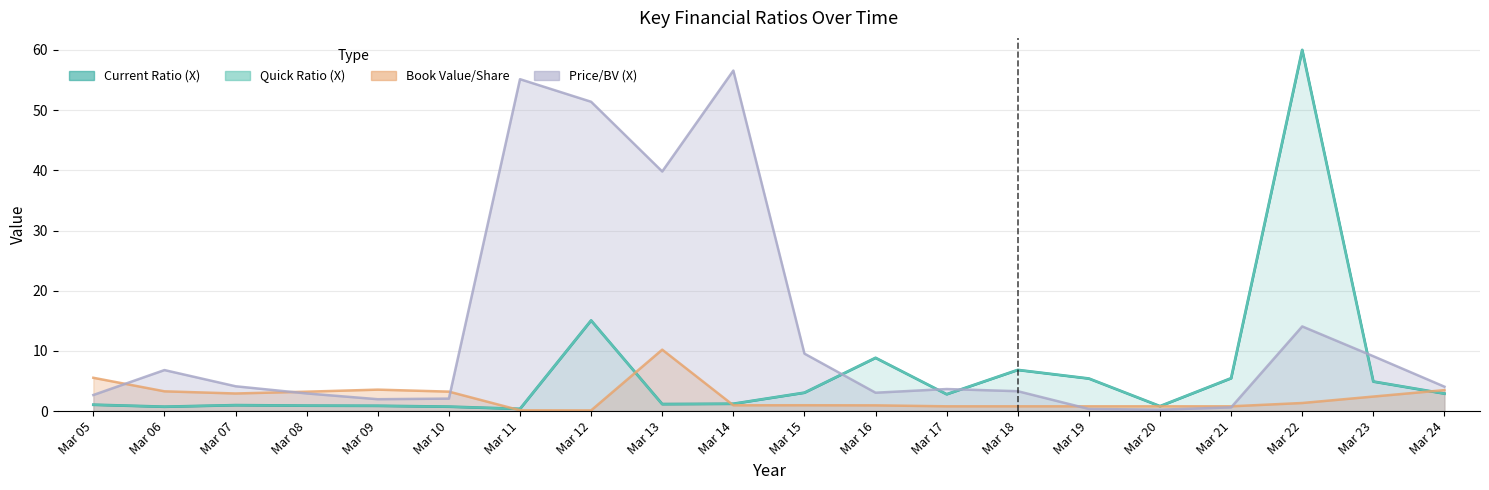

What is the change in value from Mar 05 to Mar 16?

+7.8